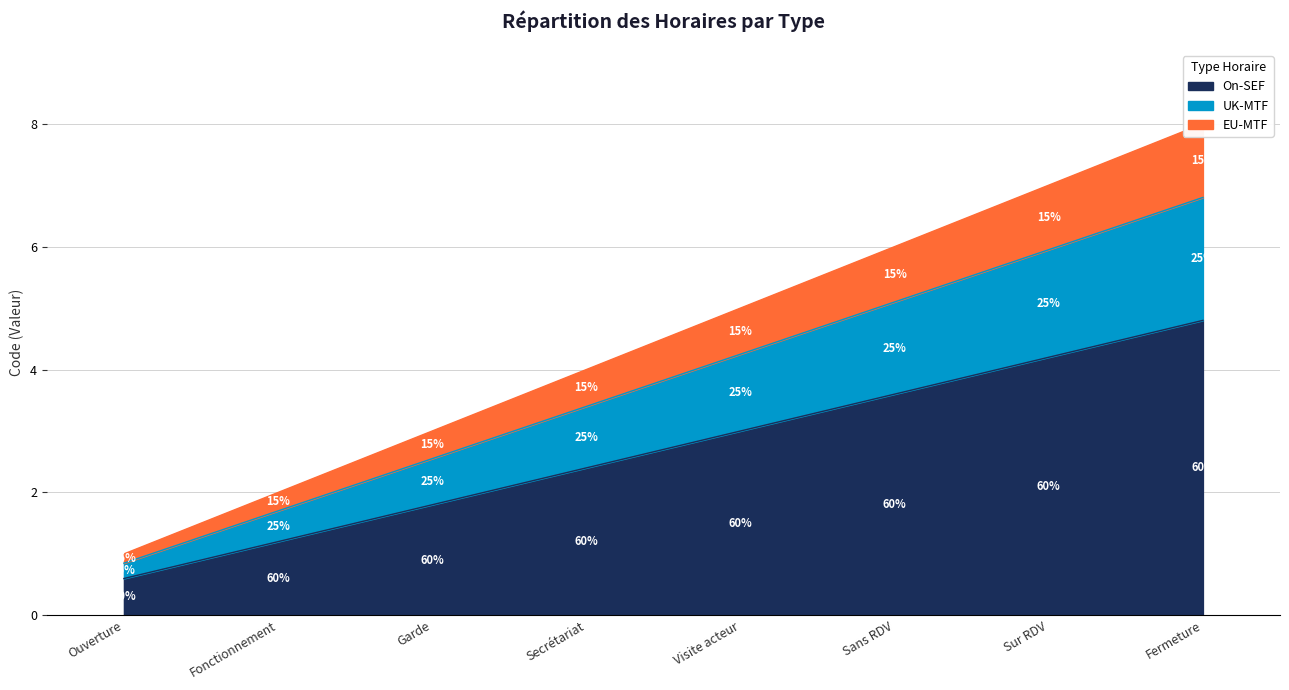

What value does the On-SEF series have at Sans RDV?

3.6